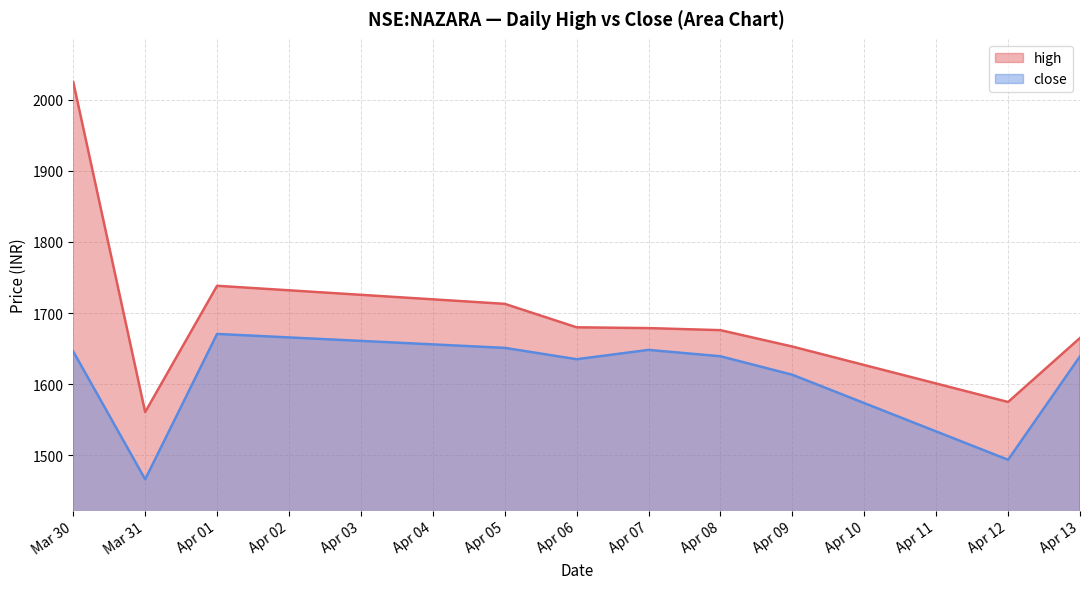

At which label does close first exceed 1639?

Mar 30